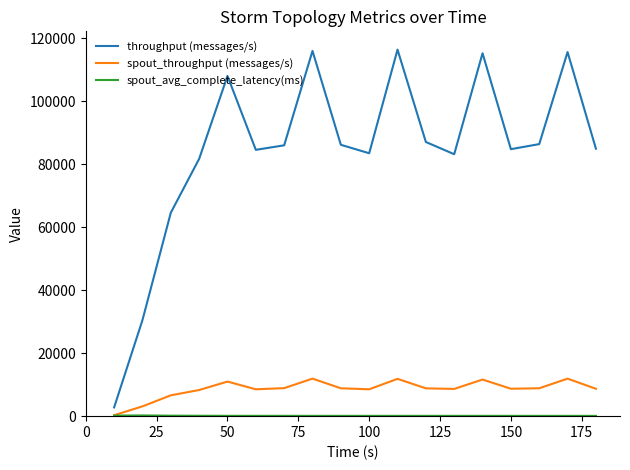

True or false: spout_throughput (messages/s) and throughput (messages/s) cross at least once.

False